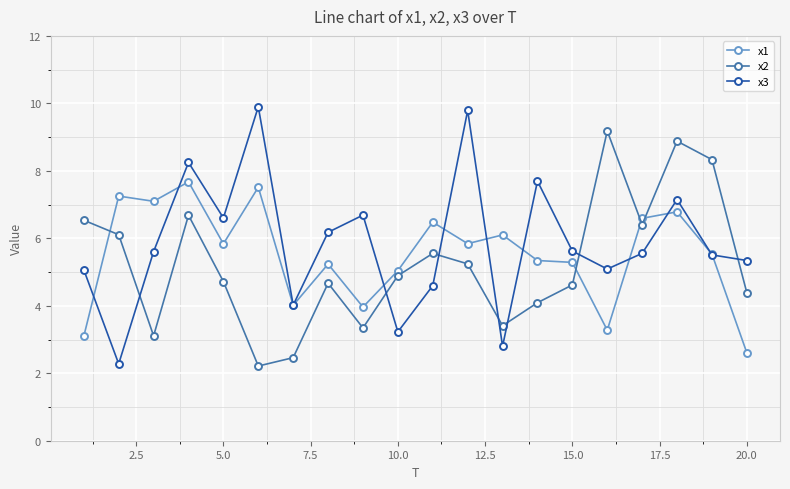

How many lines are shown in the chart?

3